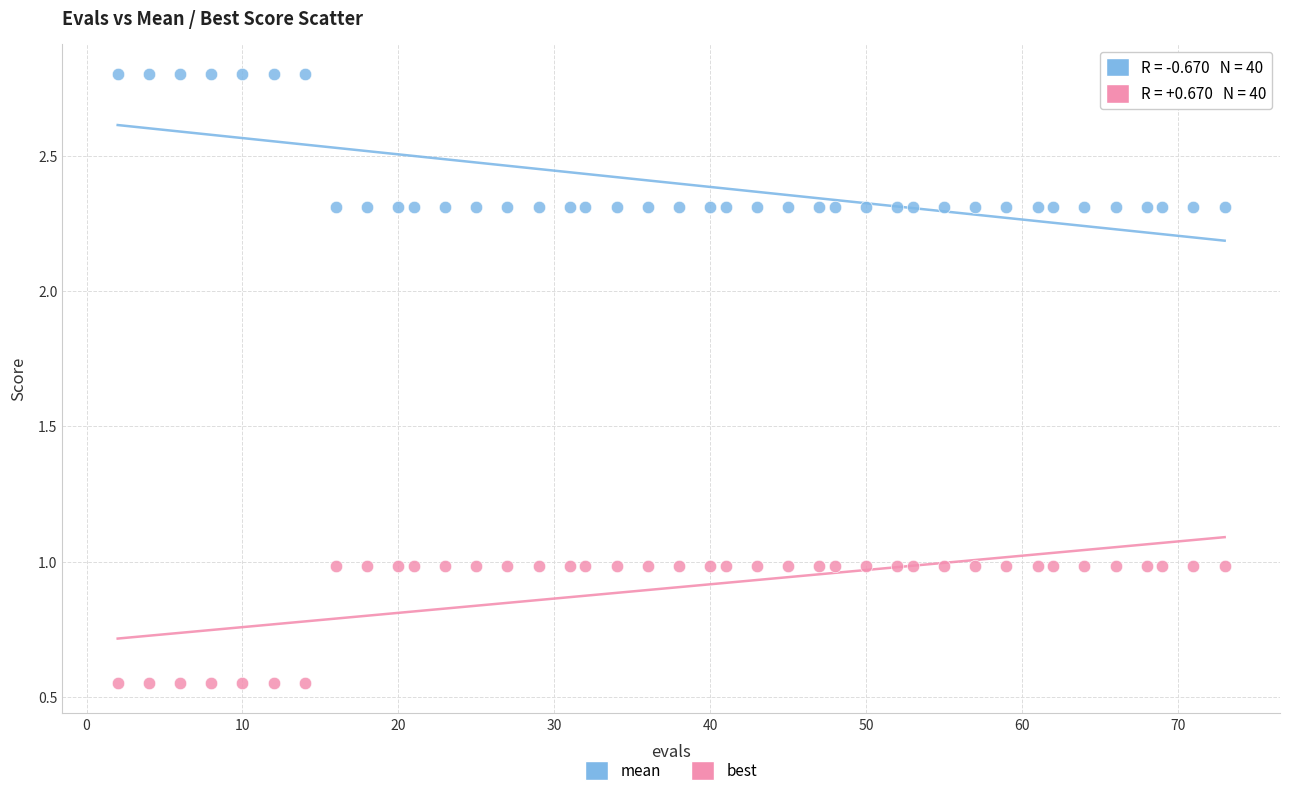

Across all data points, what is the range of X values (max minus min)?

71.0